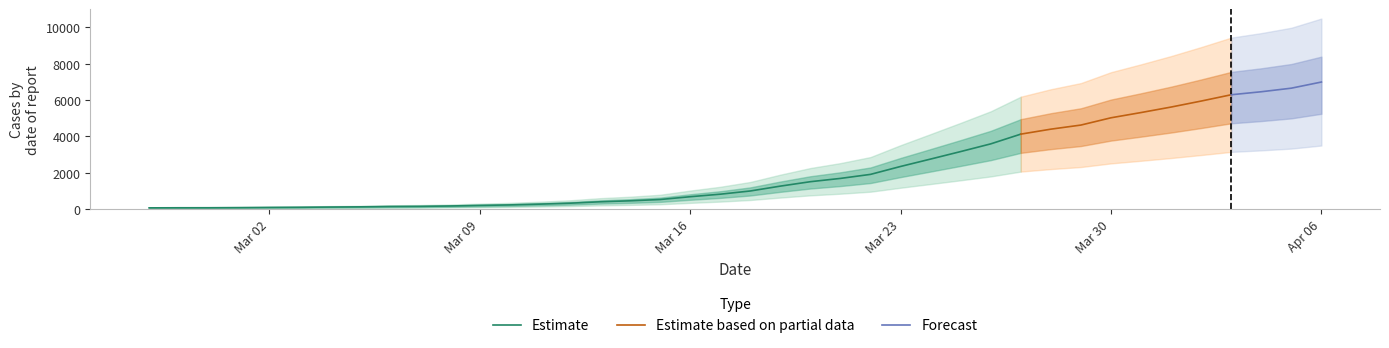

What is the value of the 24th point from the left?

1686